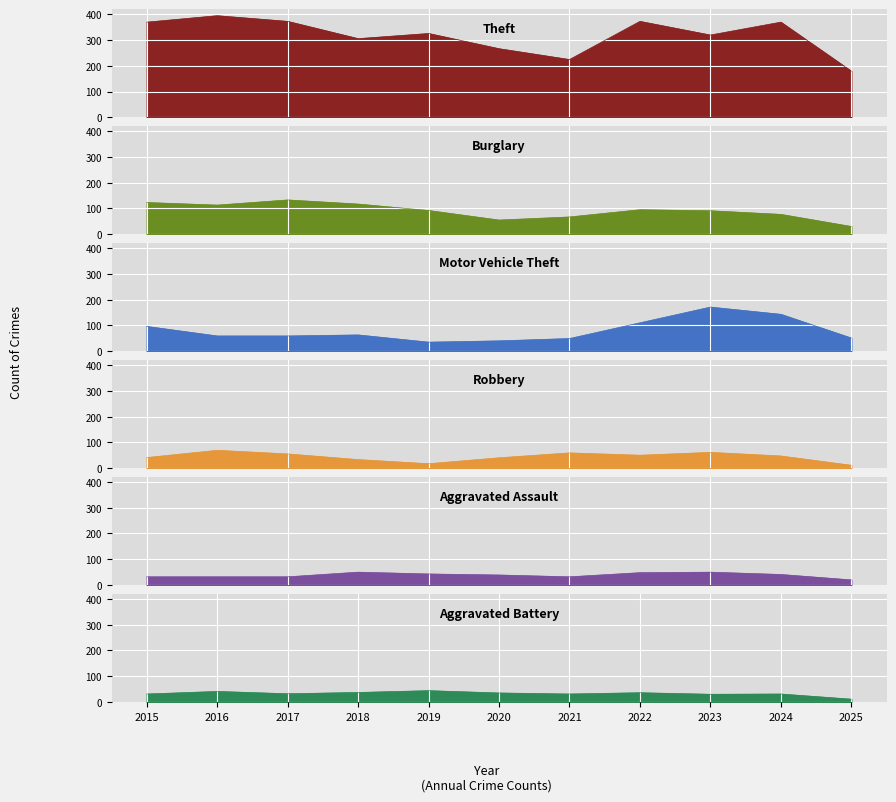

Reading right to left, extract all data points from this chart.

Theft: 2025=179	2024=369	2023=319	2022=372	2021=224	2020=266	2019=325	2018=305	2017=372	2016=394	2015=369
Burglary: 2025=30	2024=77	2023=91	2022=95	2021=67	2020=55	2019=92	2018=117	2017=133	2016=113	2015=123
Motor Vehicle Theft: 2025=51	2024=143	2023=171	2022=110	2021=49	2020=40	2019=35	2018=63	2017=59	2016=59	2015=96
Robbery: 2025=11	2024=47	2023=61	2022=50	2021=59	2020=40	2019=17	2018=33	2017=55	2016=69	2015=41
Aggravated Assault: 2025=20	2024=41	2023=50	2022=48	2021=32	2020=39	2019=43	2018=50	2017=32	2016=32	2015=32
Aggravated Battery: 2025=11	2024=31	2023=30	2022=36	2021=31	2020=35	2019=44	2018=37	2017=32	2016=41	2015=31